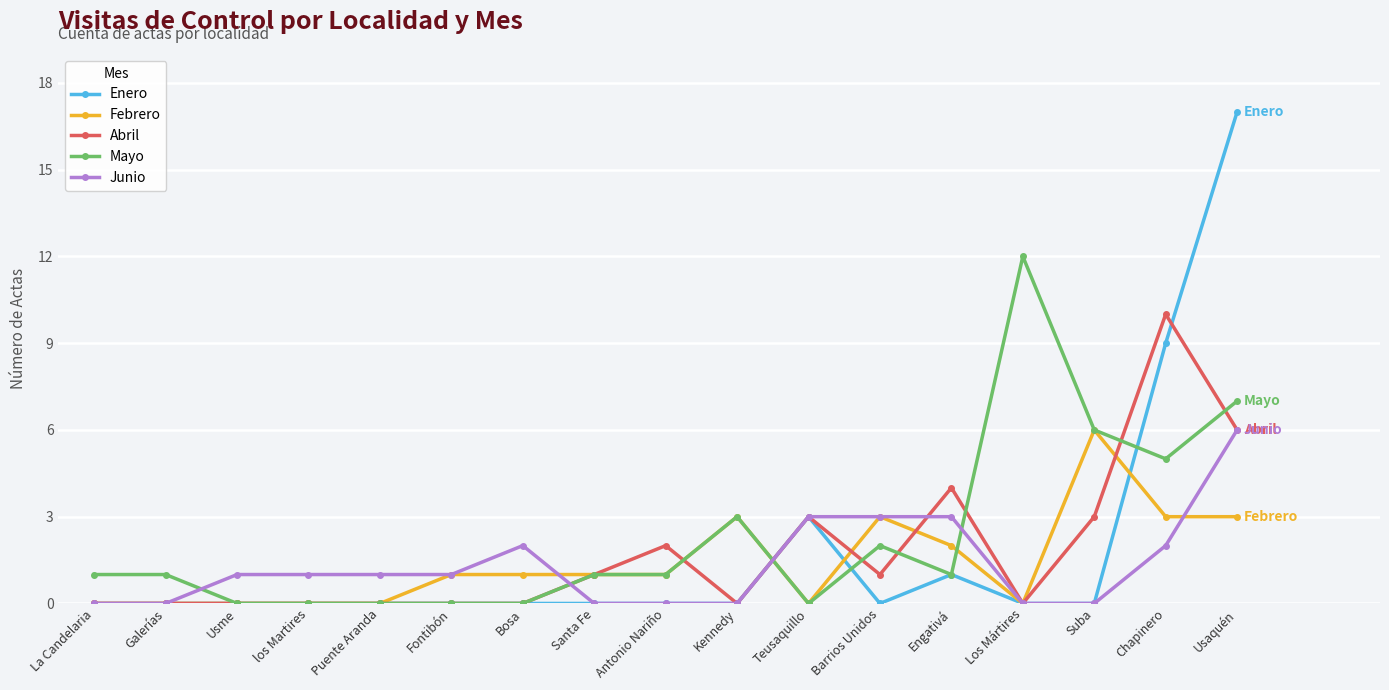

The Enero series shows 10 at Los Mártires. True or false?

False